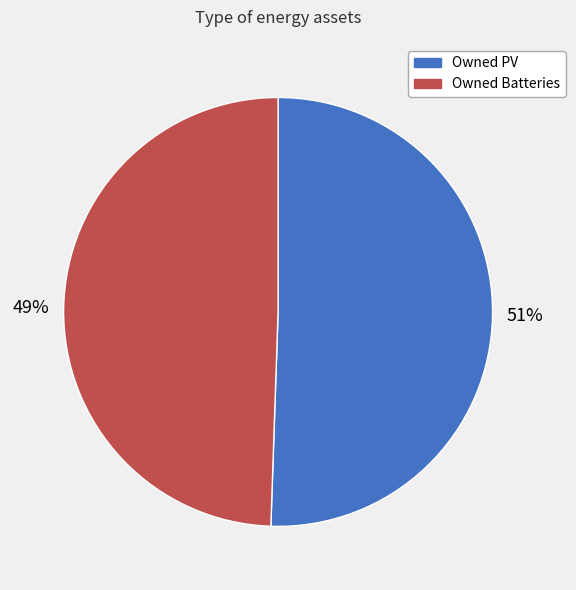

Which slice represents more than half of the pie?

Owned PV